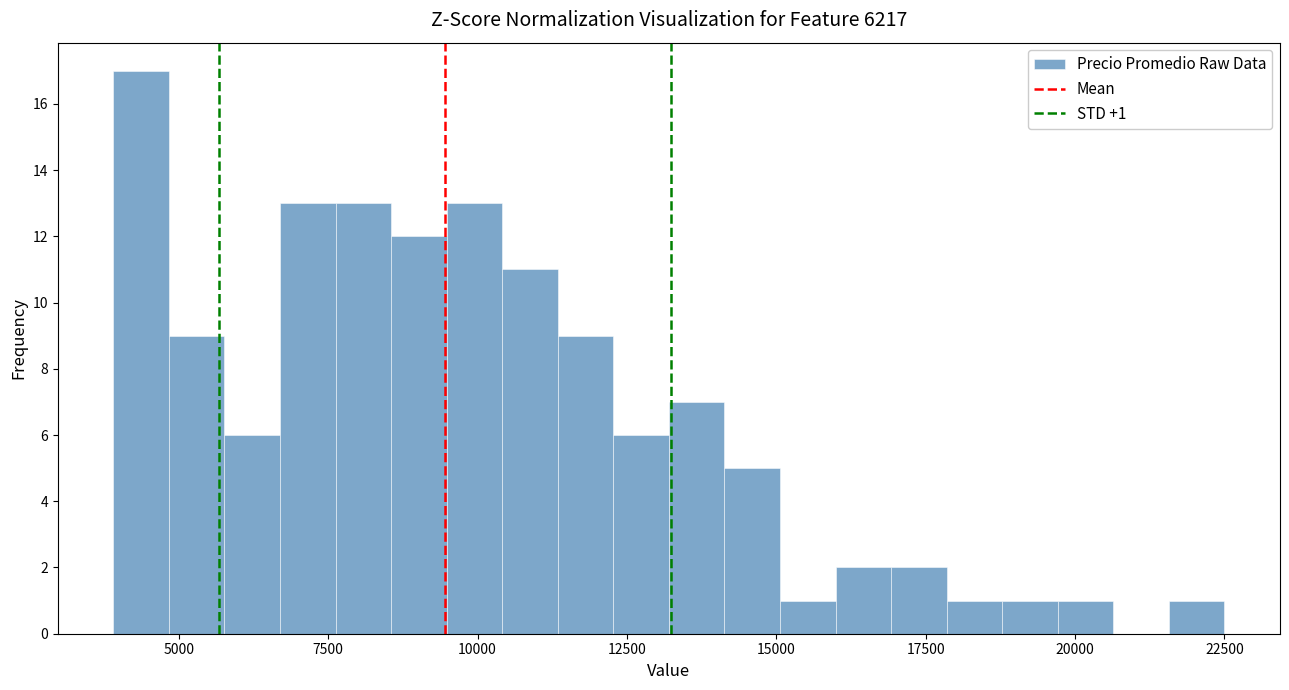

Read against the x-axis, roughly where is the centre of the tallest bar?

4500